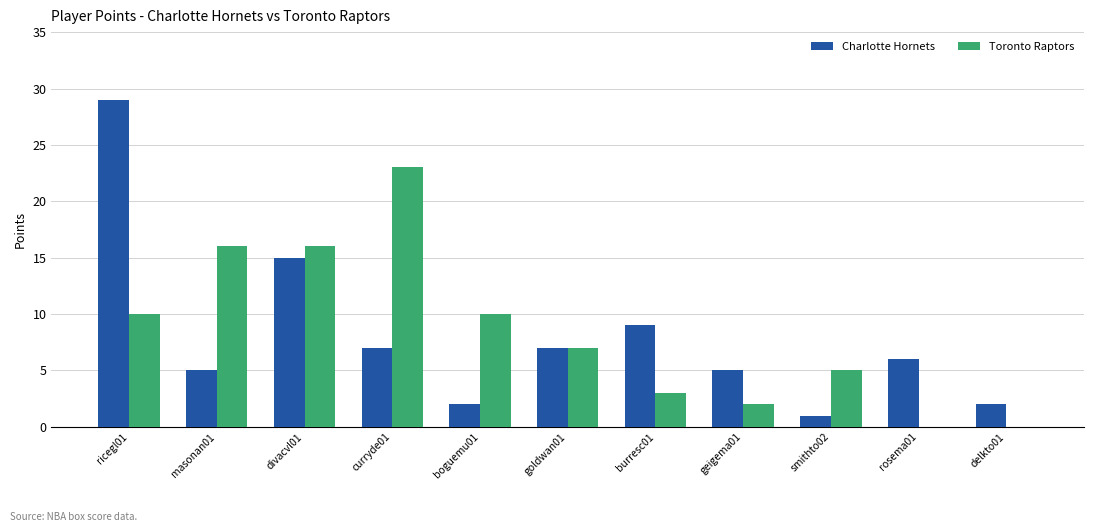

True or false: Toronto Raptors has a value of 10 at delkto01.

False